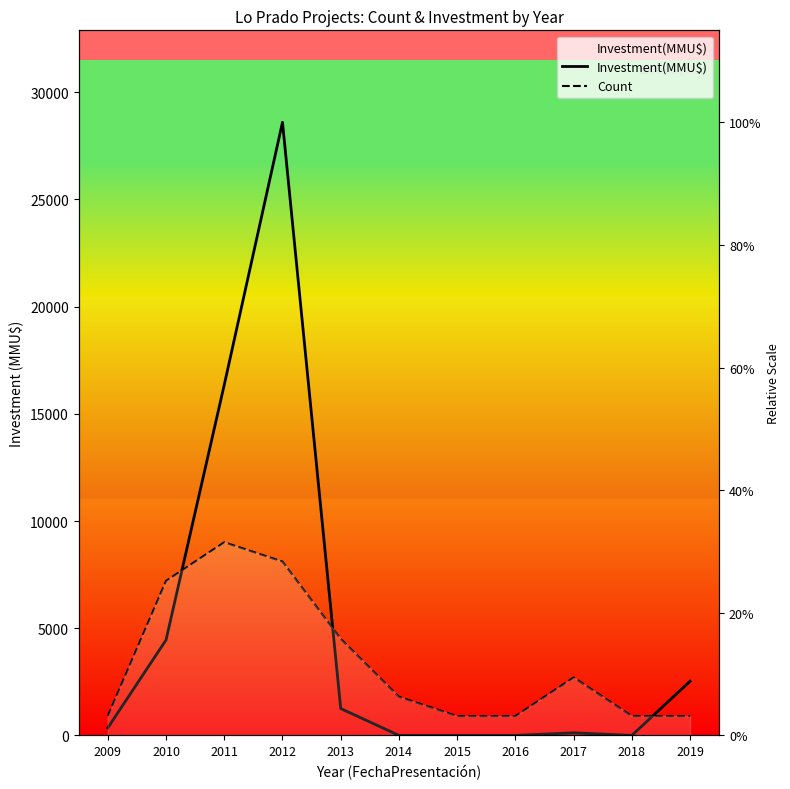

What is the average value of the Count series?

3439.8